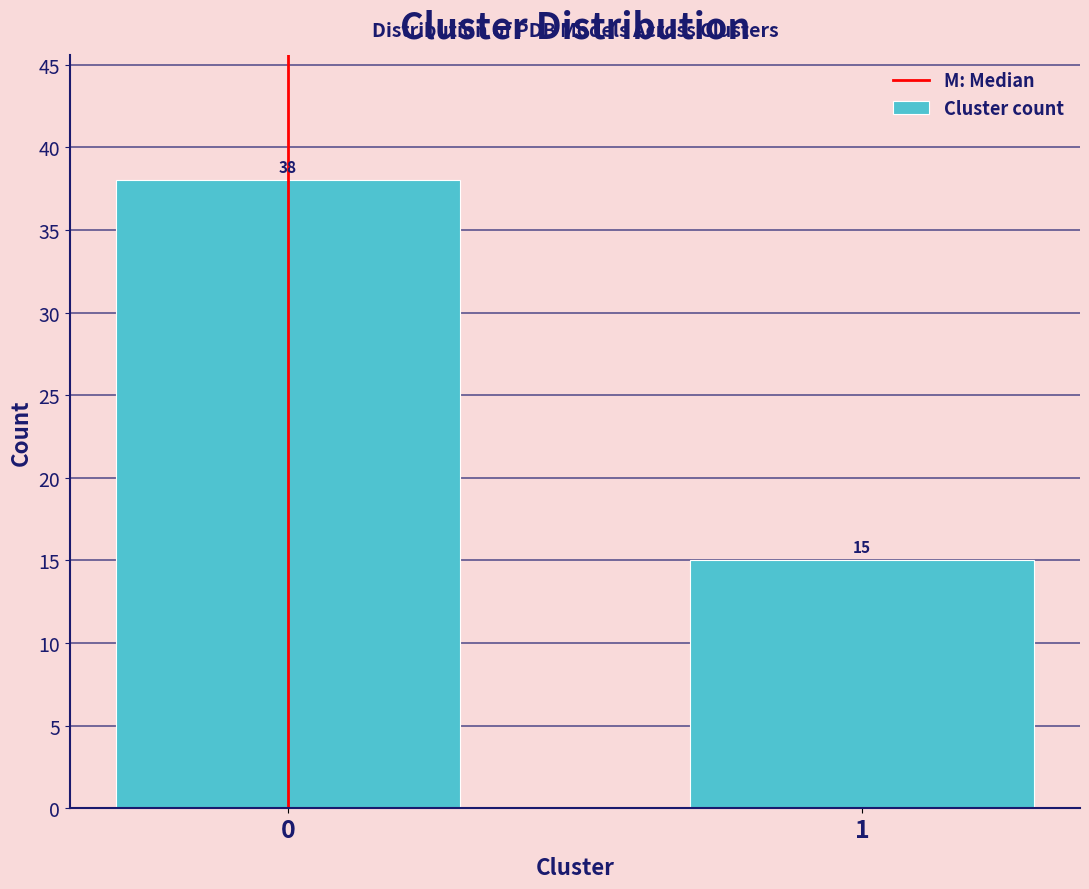

Reading left to right, extract all data points from this chart.

0=38	1=15